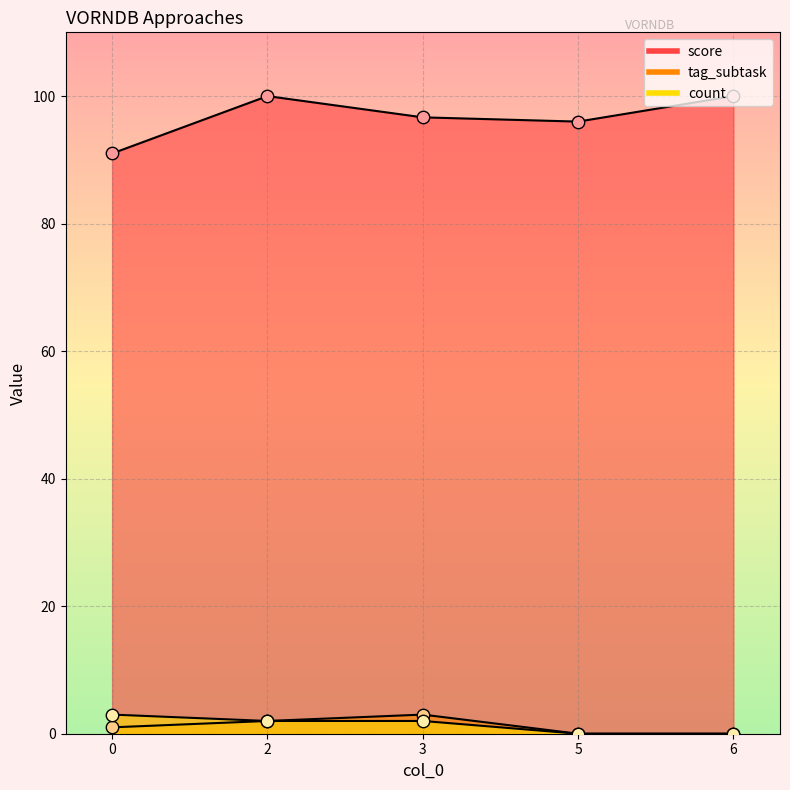

Which series reaches the maximum Y coordinate?

score